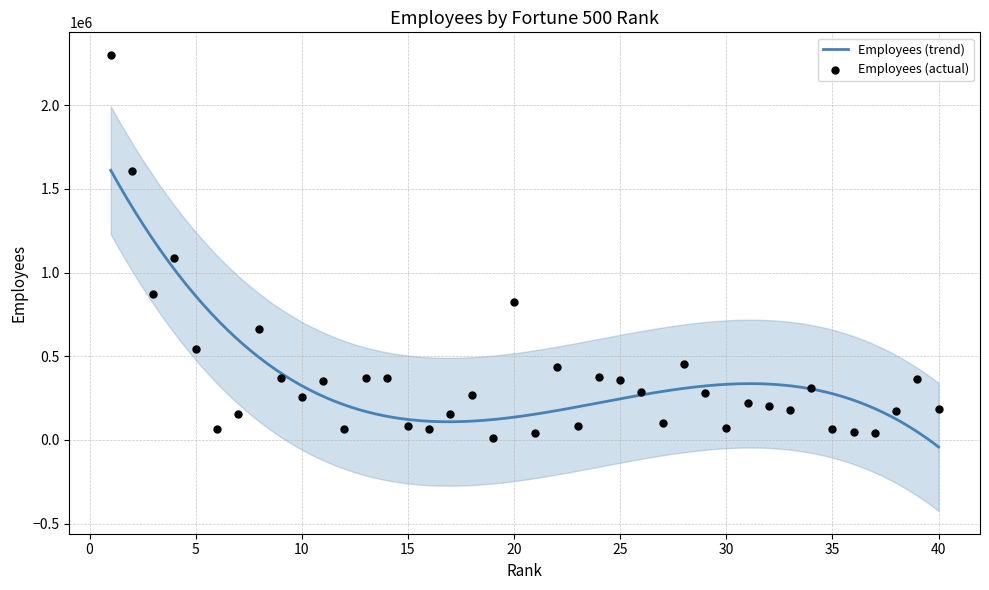

Between 3 and 2, which is larger?

2